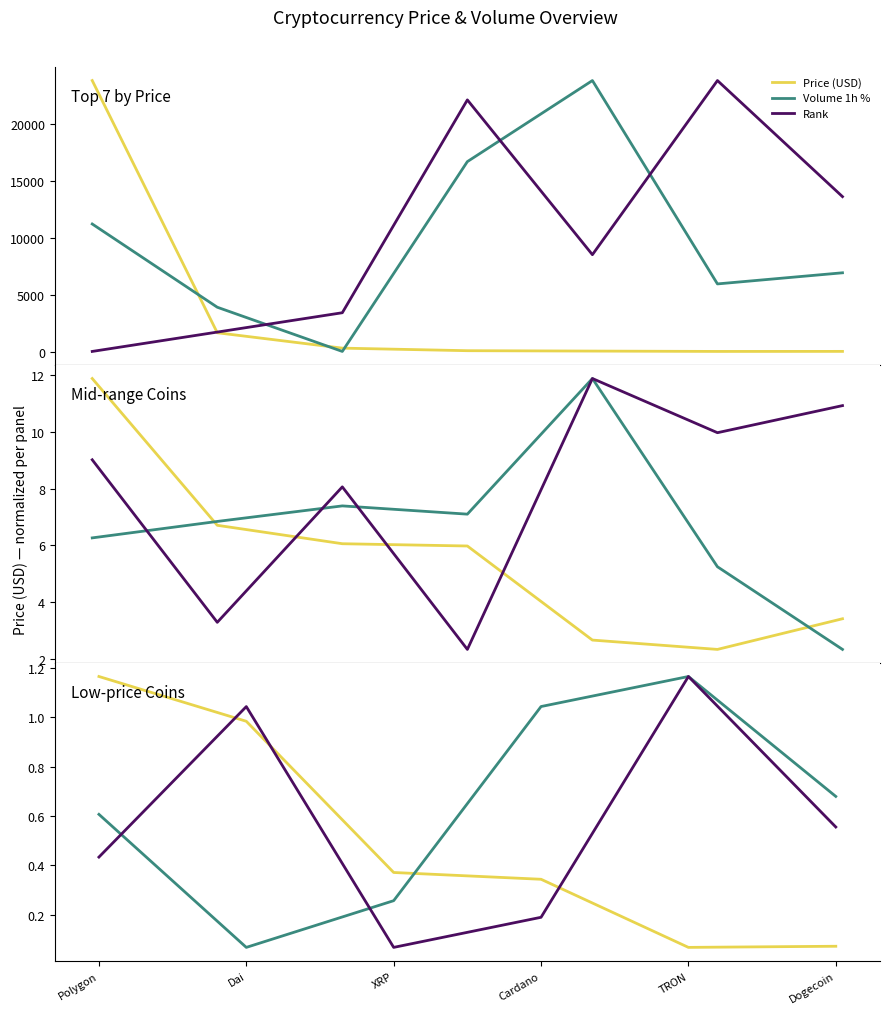

What is the spread (max minus min) of values at Dai?

1.0